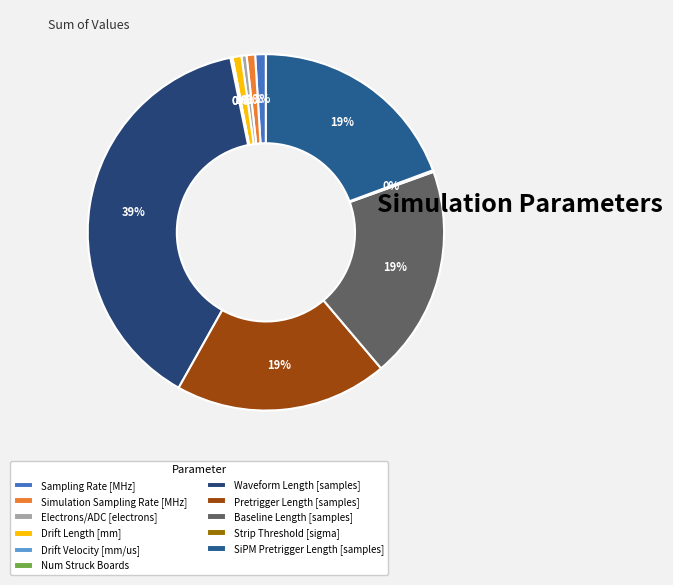

Which slice is the smallest?

Drift Velocity [mm/us]